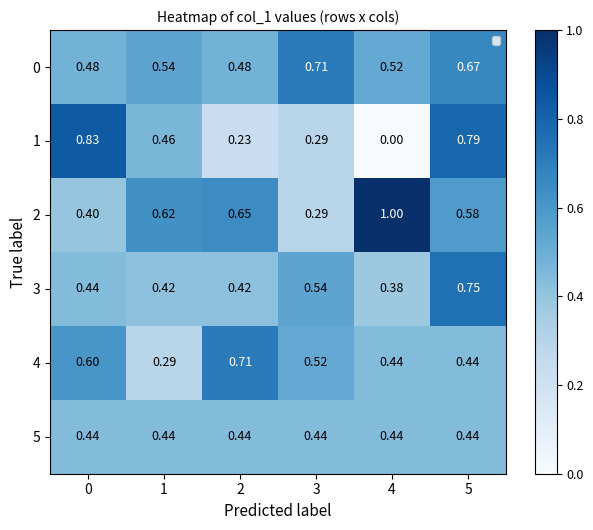

Is the value of 4 at 2 greater than the value of 2 at 0?

Yes